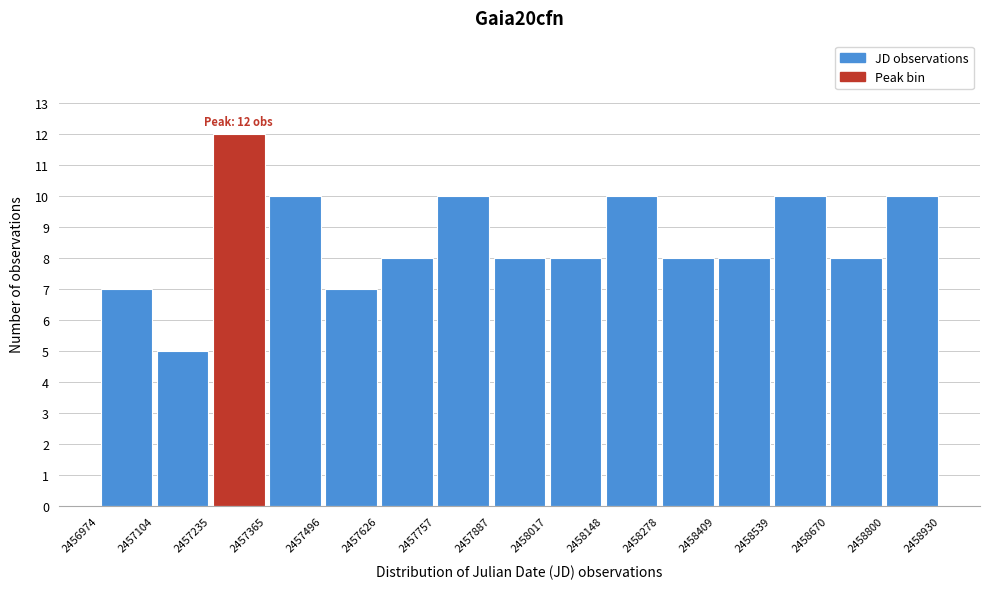

Over which range of the x-axis is the bar tallest?

2457235 to 2457365